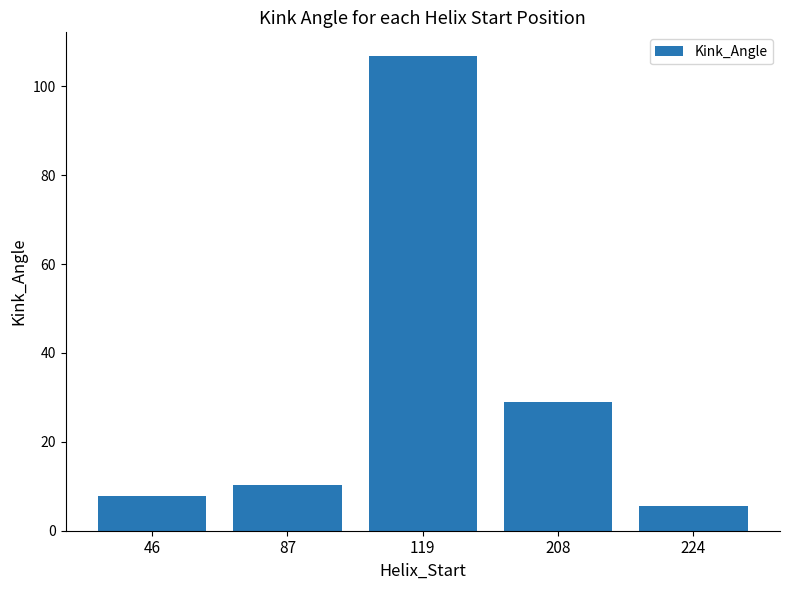

At which label does the data first exceed 10?

87